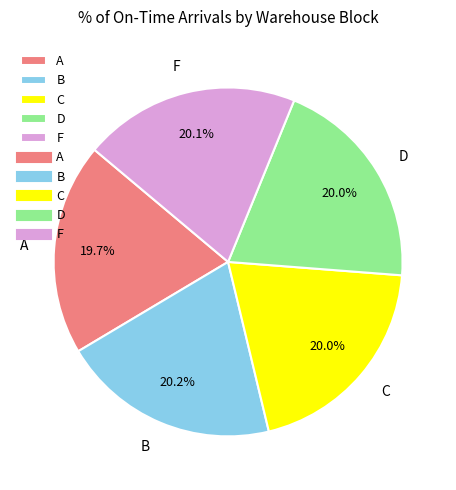

What percentage do A and C together represent?

39.7%